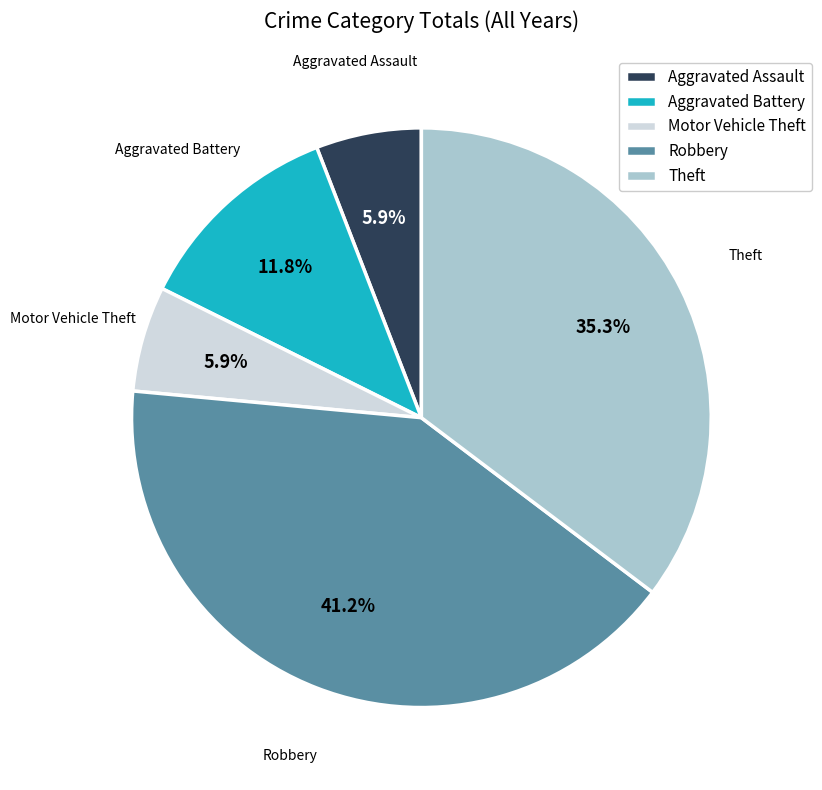

To the nearest percent, what percentage of the pie is Robbery?

41%